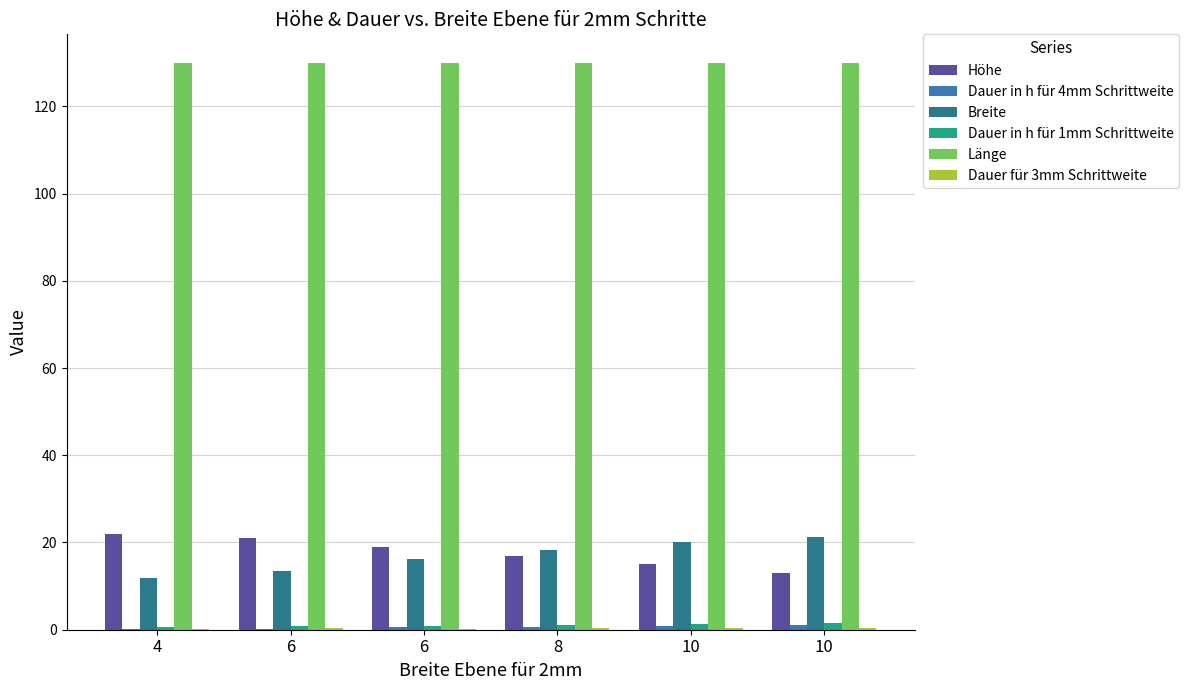

Which has a higher value, 4 or 6?

4